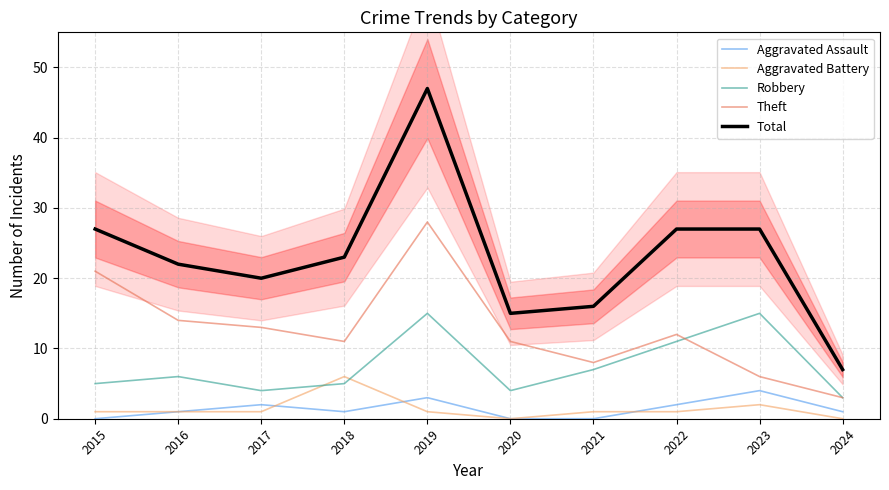

How many interior local peaks does the Aggravated Battery series have?

2